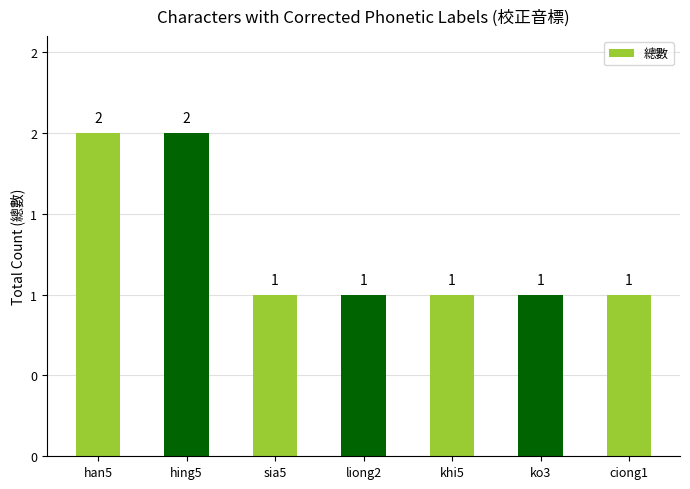

Does the chart contain any negative values?

No